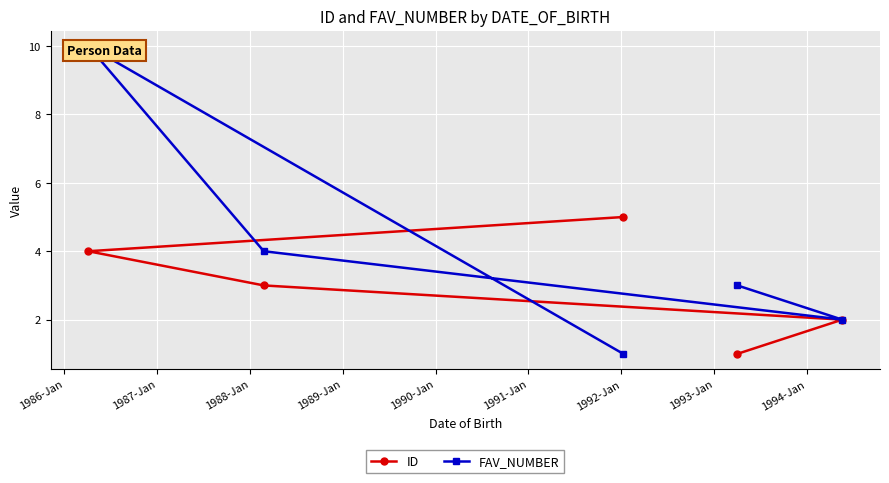

What are all the series names shown in the legend?

ID, FAV_NUMBER